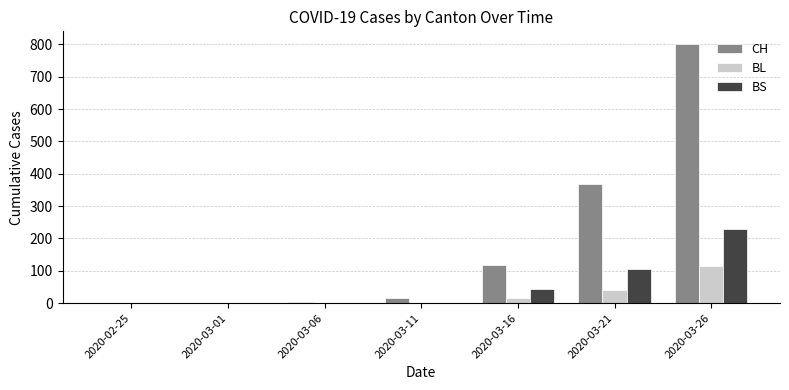

What is the maximum value shown in the chart?

800